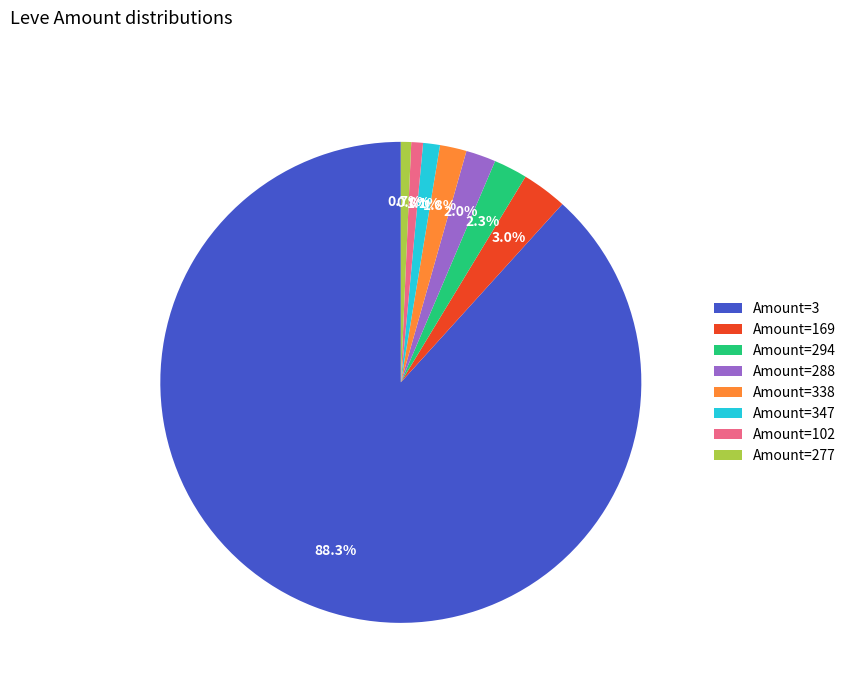

Does any single category account for the majority?

Yes